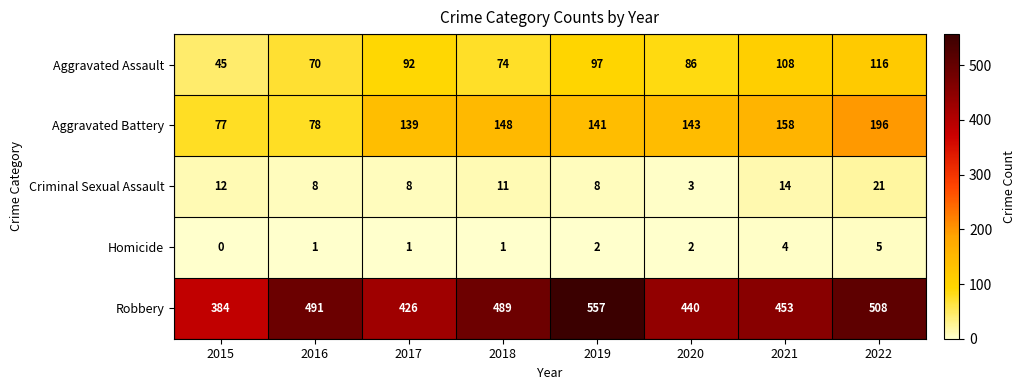

Rank the series by their maximum value, from lowest to highest.

Homicide, Criminal Sexual Assault, Aggravated Assault, Aggravated Battery, Robbery